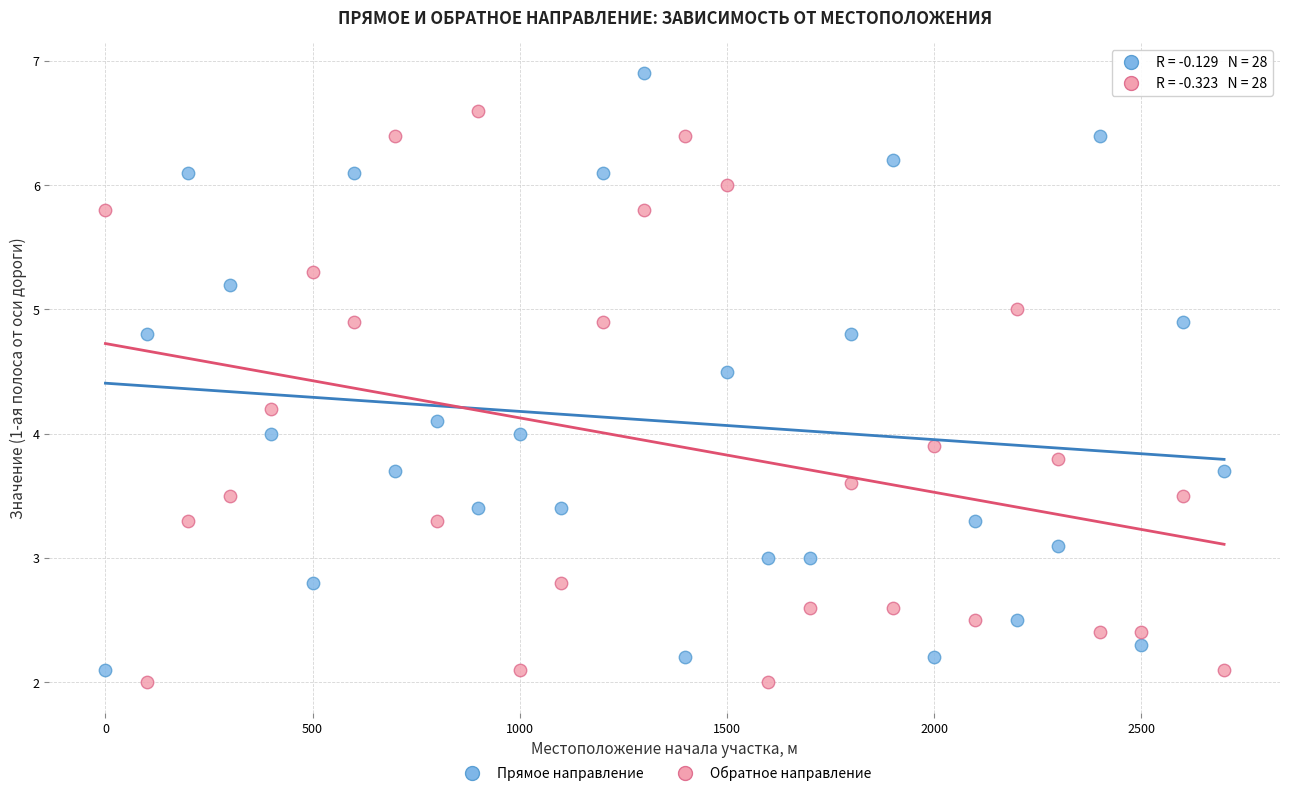

Across all data points, what is the range of X values (max minus min)?

2700.0